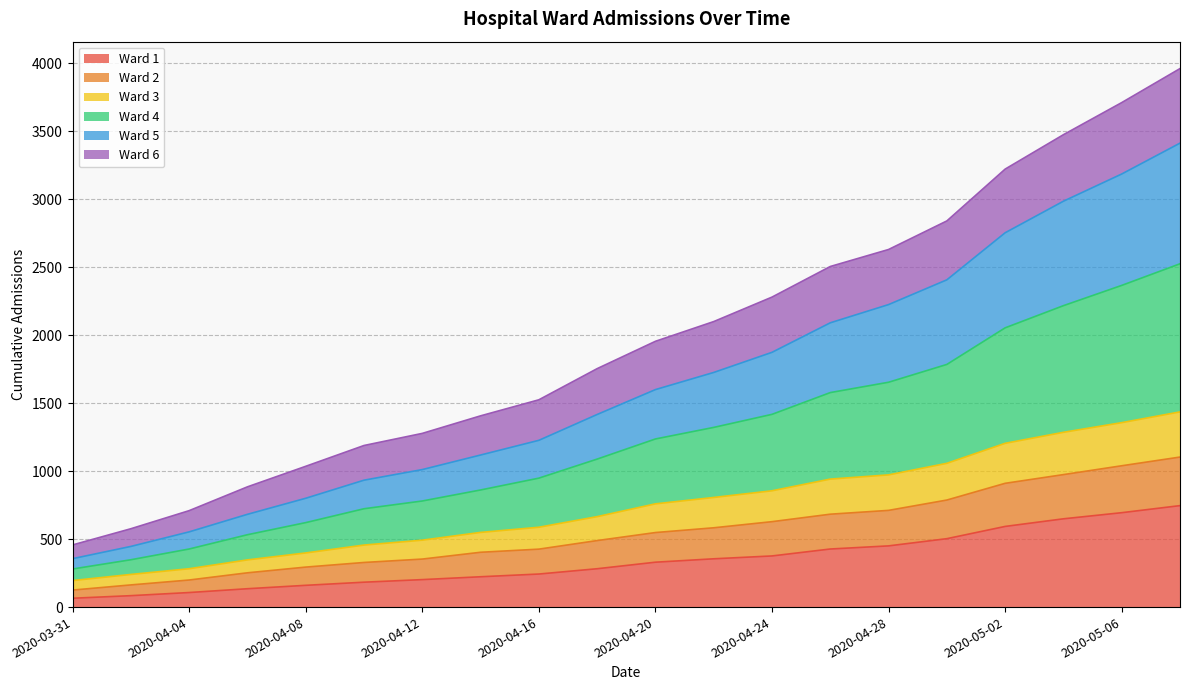

At how many categories does at least one series exceed 1516?

12